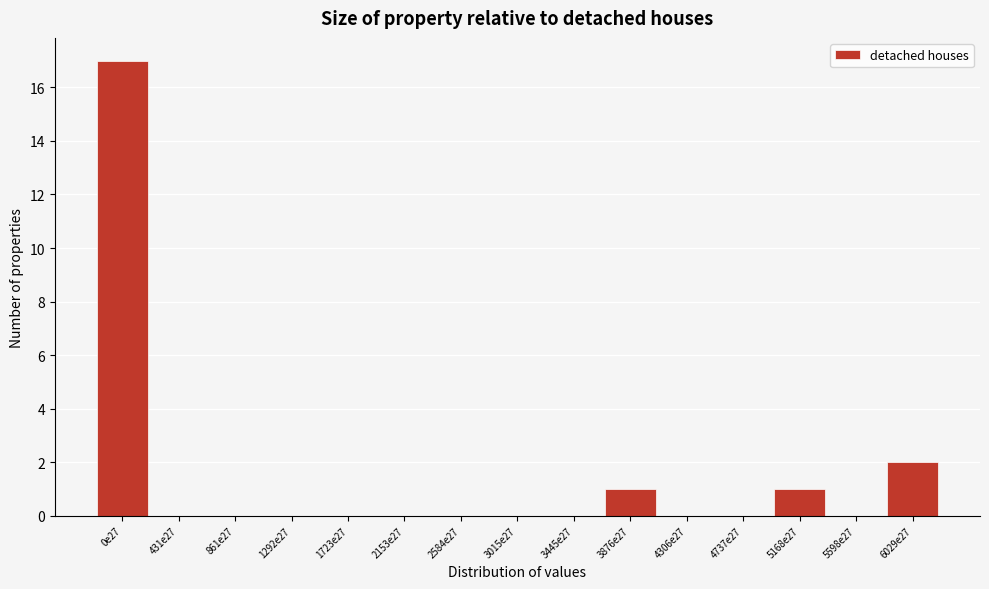

Reading left to right, what are all the values shown in this chart?

0e27=17	431e27=0	861e27=0	1292e27=0	1723e27=0	2153e27=0	2584e27=0	3015e27=0	3445e27=0	3876e27=1	4306e27=0	4737e27=0	5168e27=1	5598e27=0	6029e27=2